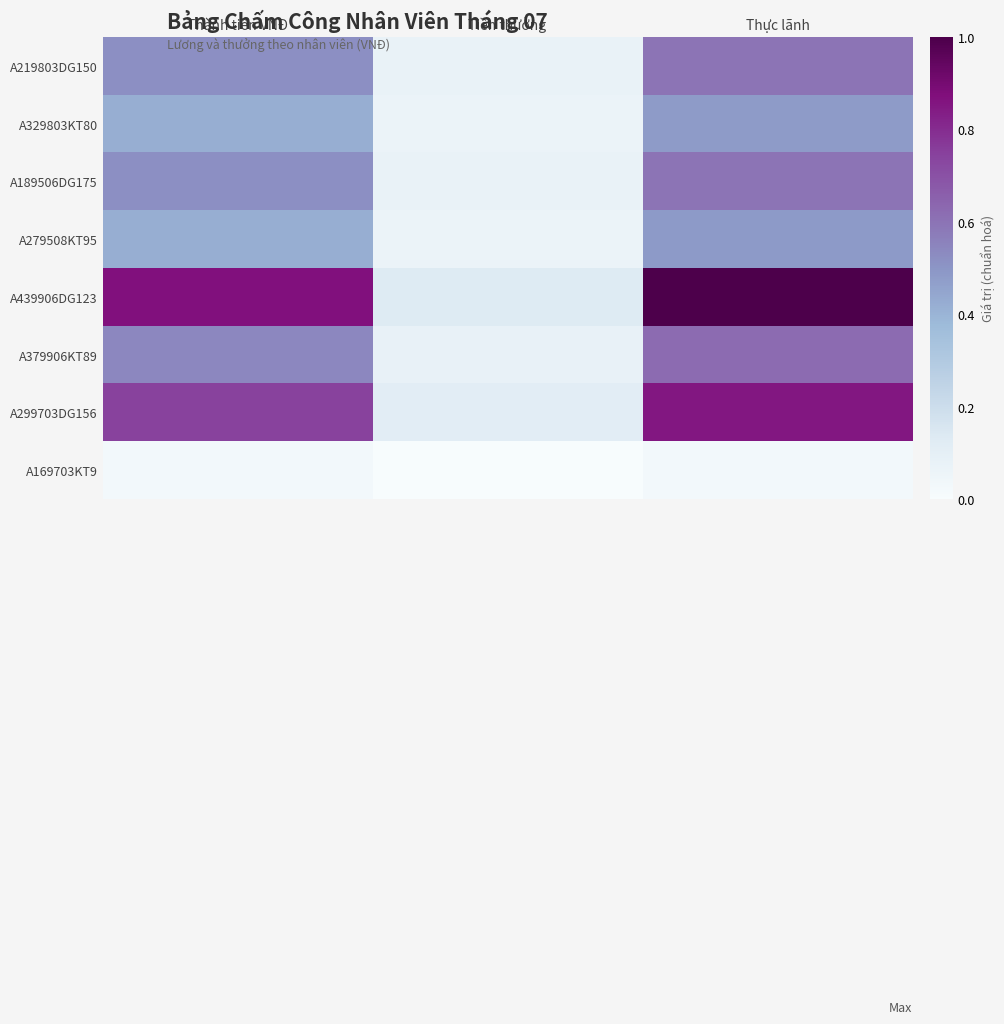

Reading left to right, what are all the values shown in this chart?

A219803DG150: Thành tiền VNĐ=0.5	Tiền thưởng=0.1	Thực lãnh=0.6
A329803KT80: Thành tiền VNĐ=0.4	Tiền thưởng=0.1	Thực lãnh=0.5
A189506DG175: Thành tiền VNĐ=0.5	Tiền thưởng=0.1	Thực lãnh=0.6
A279508KT95: Thành tiền VNĐ=0.4	Tiền thưởng=0.1	Thực lãnh=0.5
A439906DG123: Thành tiền VNĐ=0.9	Tiền thưởng=0.1	Thực lãnh=1.0
A379906KT89: Thành tiền VNĐ=0.5	Tiền thưởng=0.1	Thực lãnh=0.6
A299703DG156: Thành tiền VNĐ=0.7	Tiền thưởng=0.1	Thực lãnh=0.9
A169703KT9: Thành tiền VNĐ=0.0	Tiền thưởng=0.0	Thực lãnh=0.0